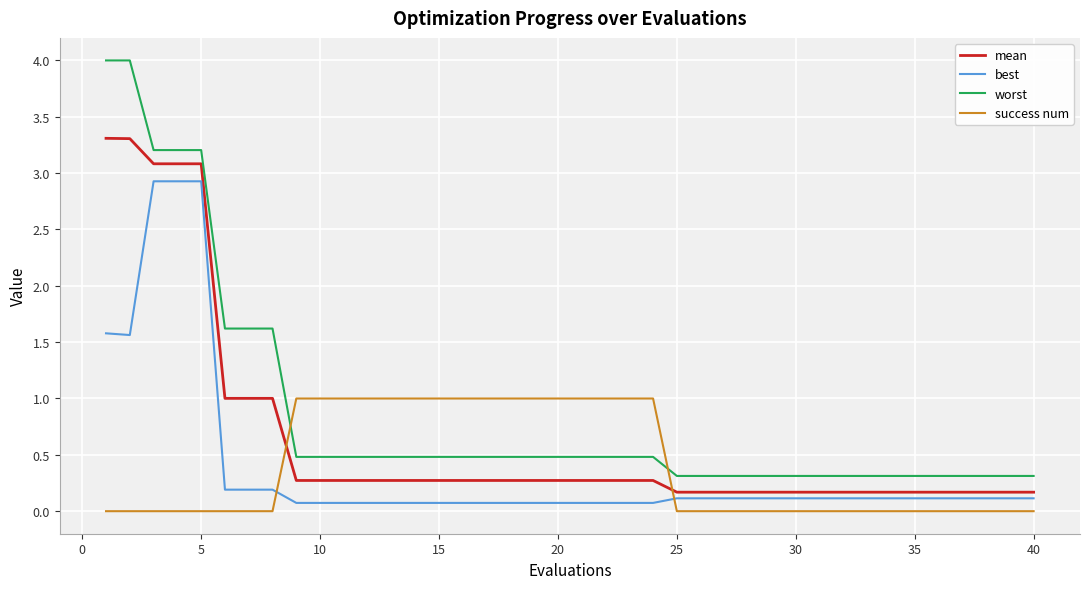

What is the difference between the second highest and minimum values in the success num series?

1.0